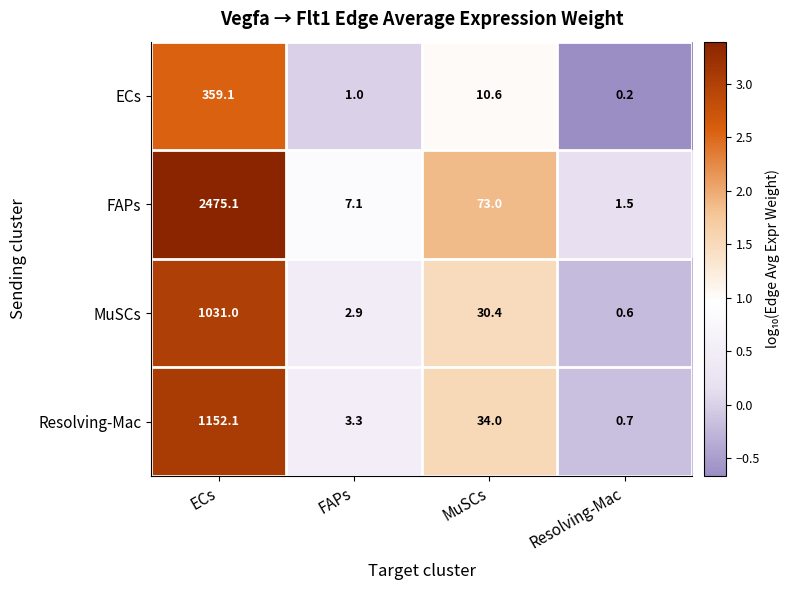

Reading left to right, list all the values displayed in this chart.

ECs: 359.1	1.0	10.6	0.2
FAPs: 2475.1	7.1	73.0	1.5
MuSCs: 1031.0	2.9	30.4	0.6
Resolving-Mac: 1152.1	3.3	34.0	0.7